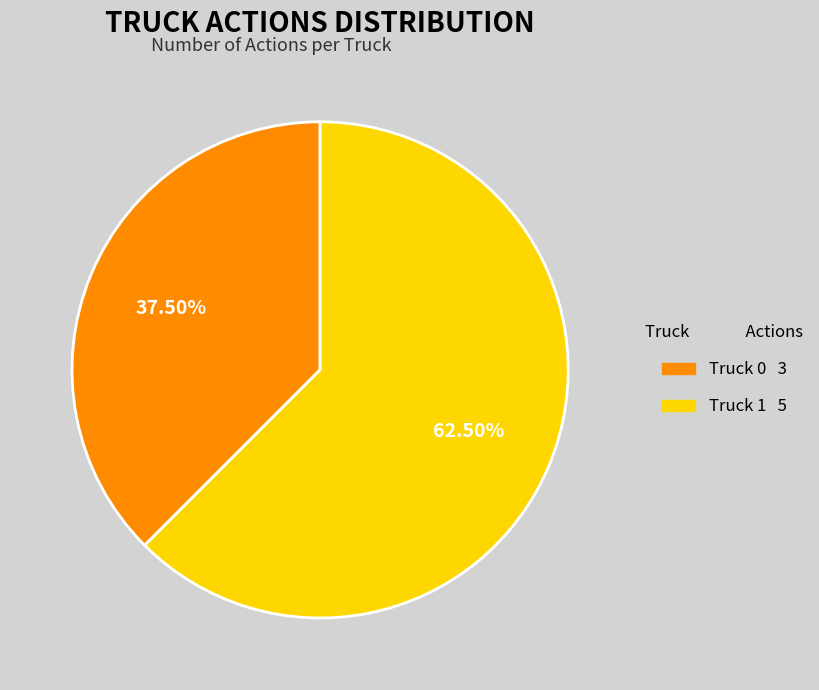

Combined, do Truck 0 3 and Truck 1 5 account for over 50%?

Yes